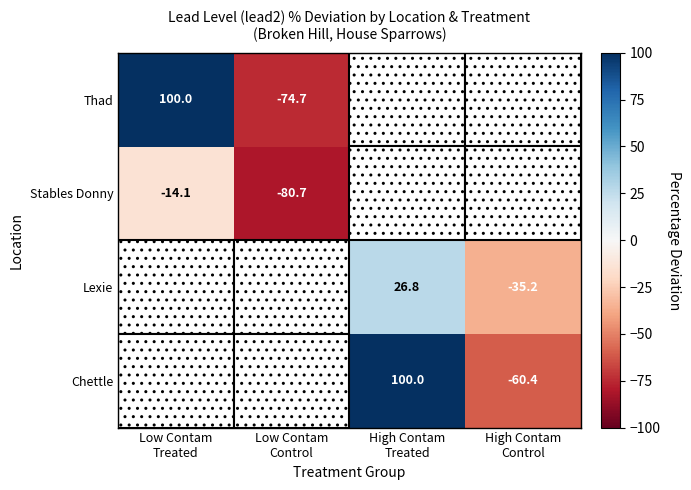

True or false: Chettle has a value of 100.0 at High Contam Treated.

True